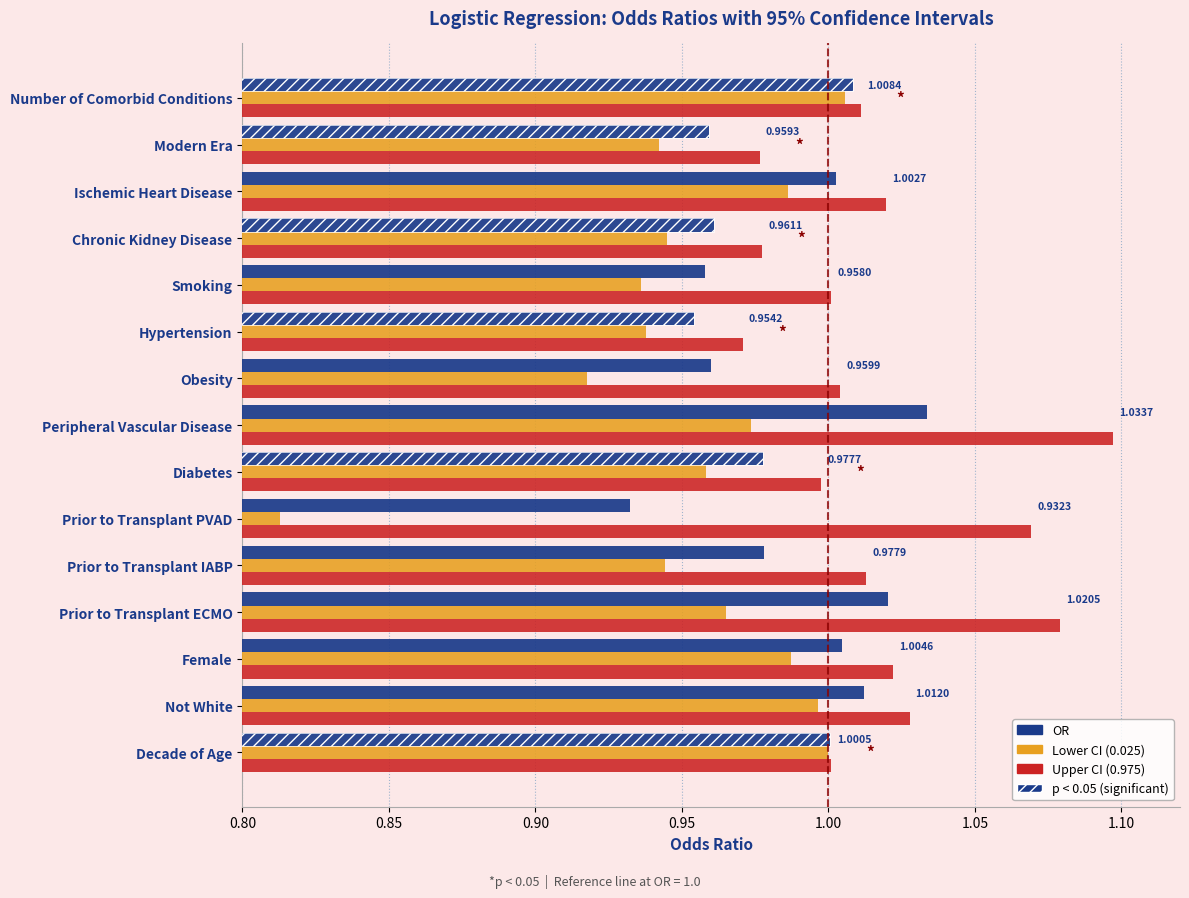

What is the total value across all series at Obesity?

2.9